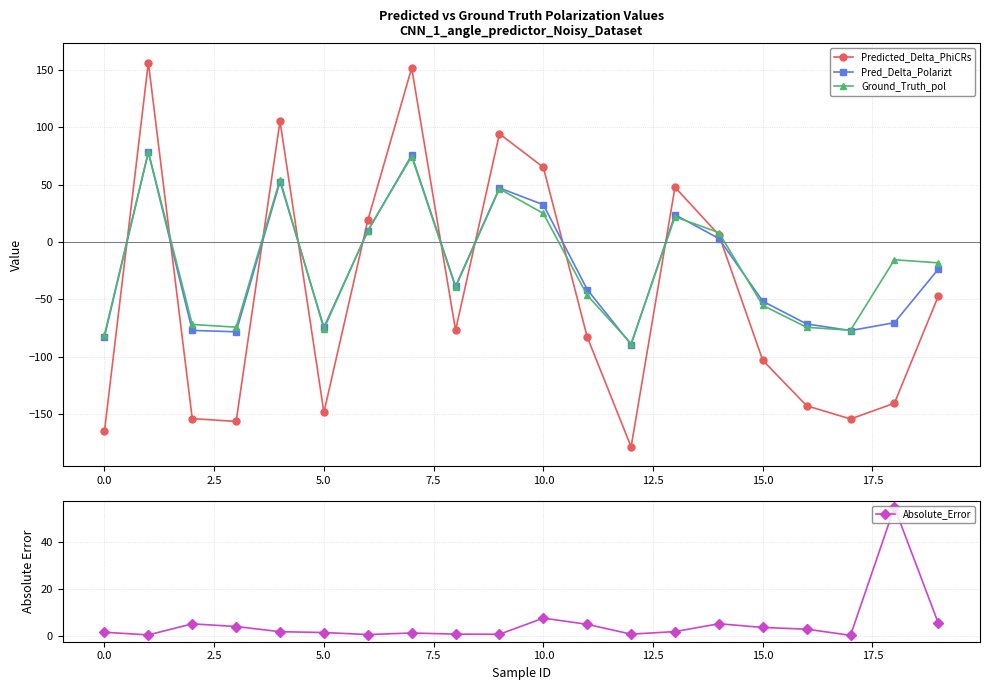

True or false: Ground_Truth_pol has a value of 25.0 at 10.0.

True